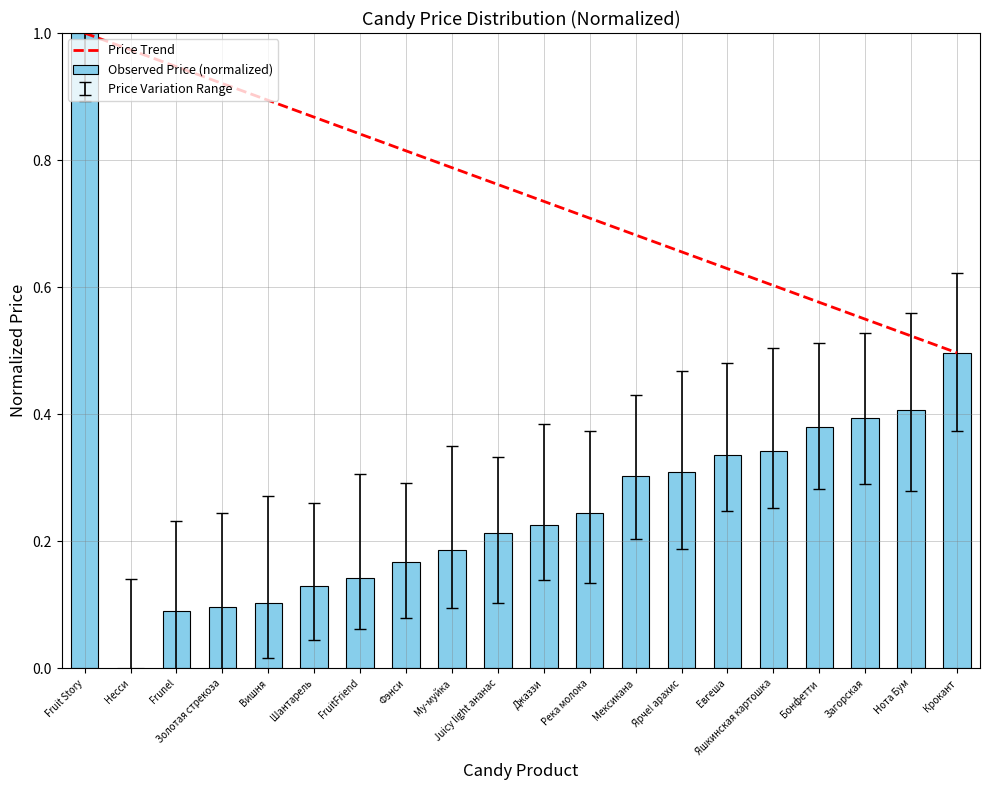

List the labels in order of value, smallest first.

Несси, Frunel, Золотая стрекоза, Вишня, Шантарель, FruitFriend, Фэнси, Му-муйка, Juicy light ананас, Джаззи, Река молока, Мексикана, Ярче! арахис, Евгеша, Яшкинская картошка, Бонфетти, Загорская, Нота Бум, Крокант, Fruit Story